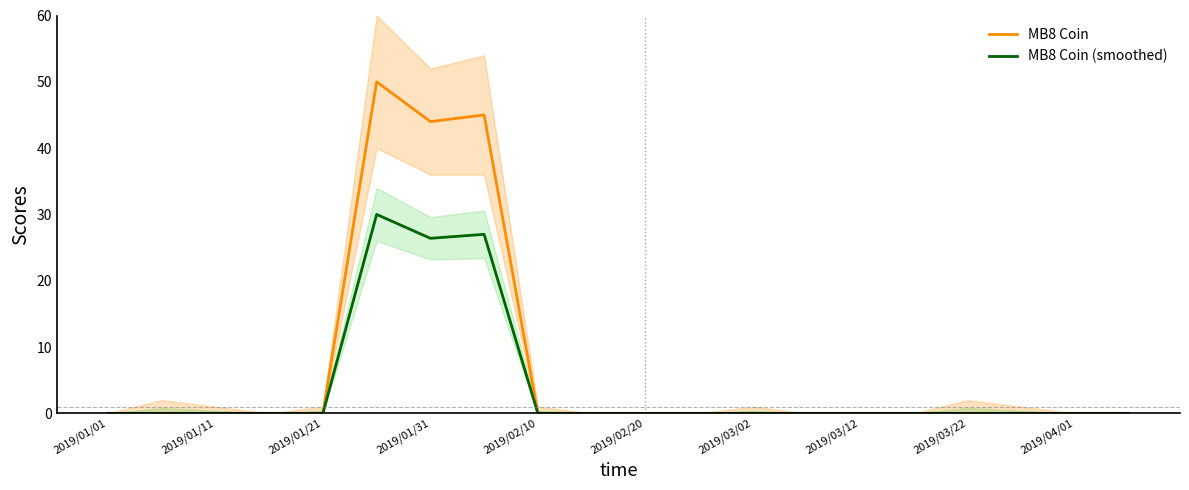

At which label is MB8 Coin closest to 25?

2019/01/31